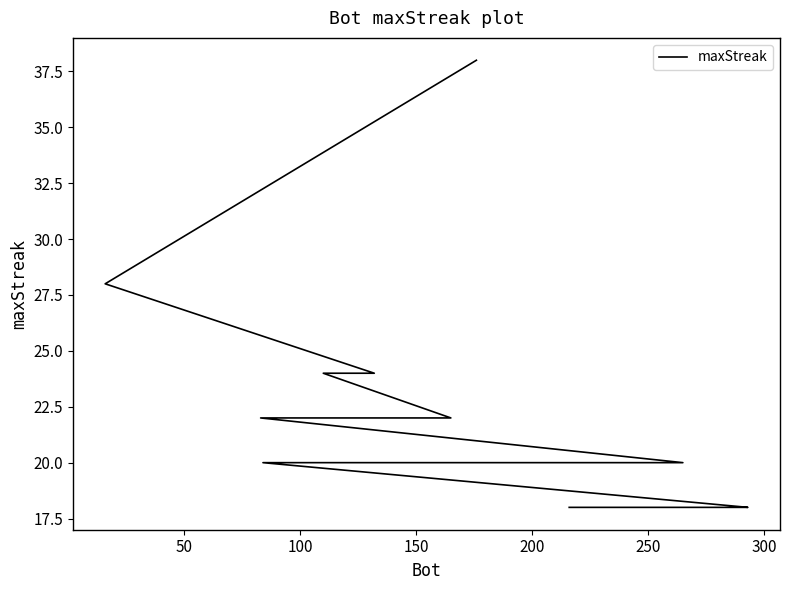

True or false: the data shows 11 at 14.

False